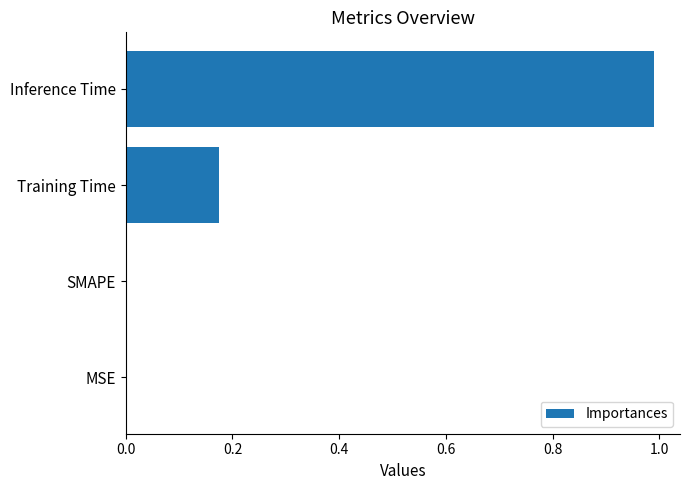

Are the bars horizontal?

Yes